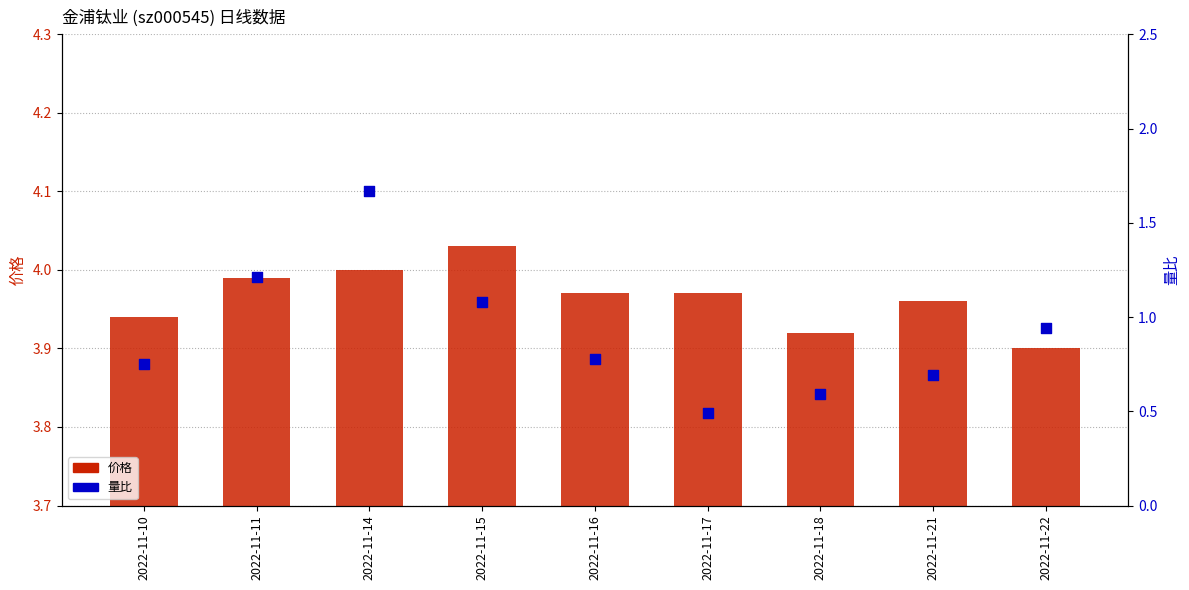

At how many categories does at least one series exceed 3?

9